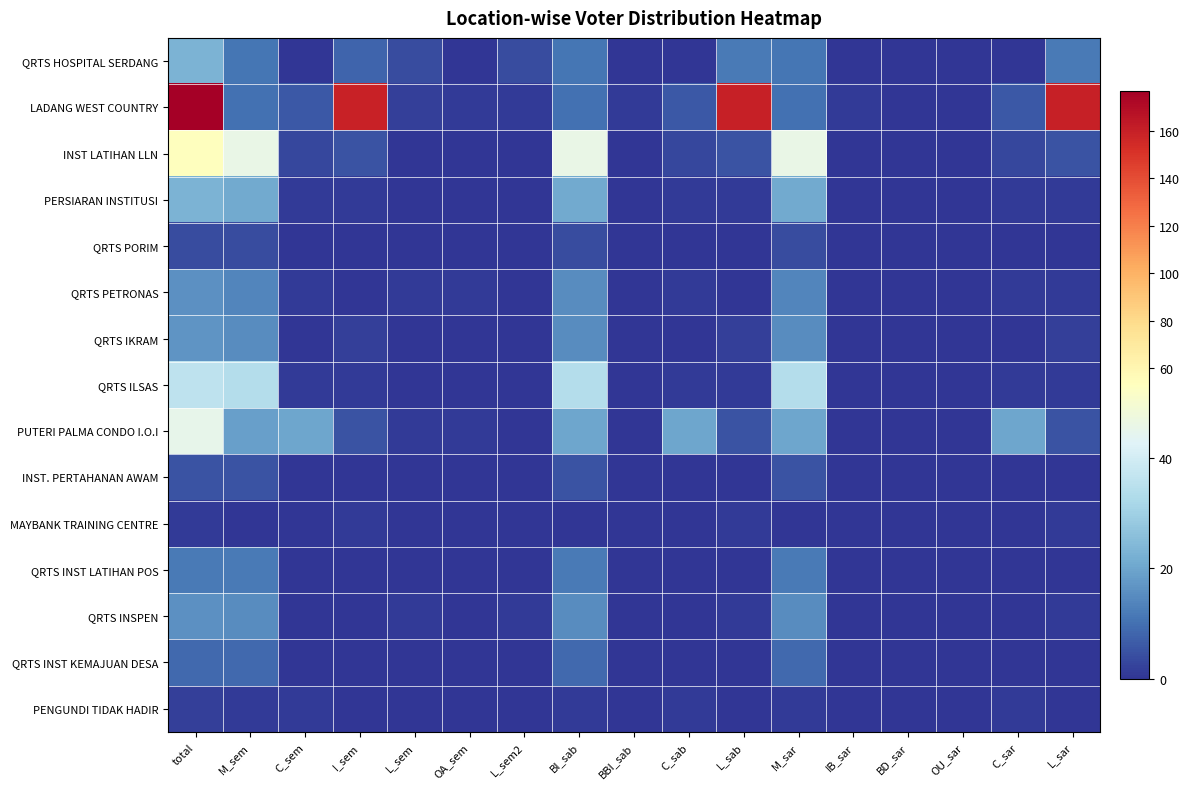

What is the total value across all series at BBI_sab?

1